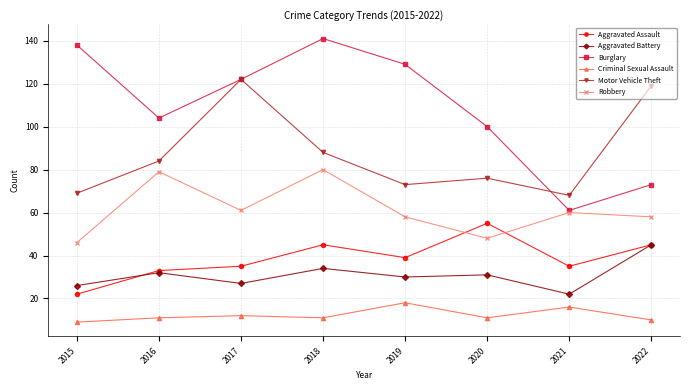

Reading left to right, extract all data points from this chart.

Aggravated Assault: 22	33	35	45	39	55	35	45
Aggravated Battery: 26	32	27	34	30	31	22	45
Burglary: 138	104	122	141	129	100	61	73
Criminal Sexual Assault: 9	11	12	11	18	11	16	10
Motor Vehicle Theft: 69	84	122	88	73	76	68	119
Robbery: 46	79	61	80	58	48	60	58